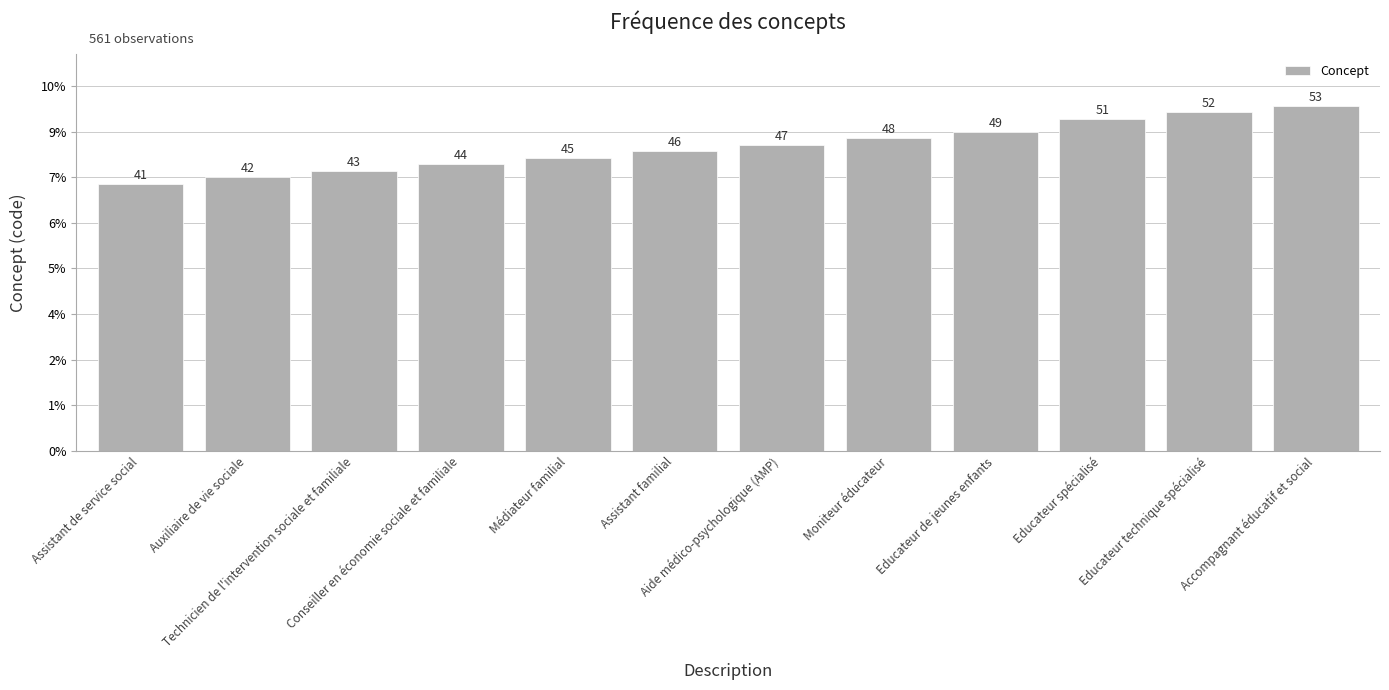

What is the difference between the maximum and second lowest values?

11